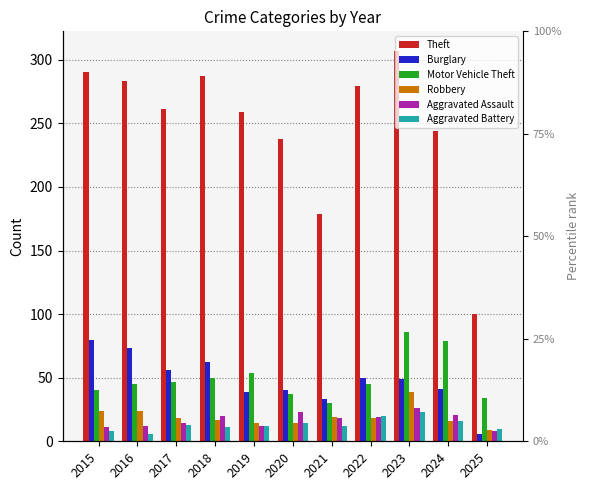

True or false: Aggravated Battery has a value of 2 at 2015.

False